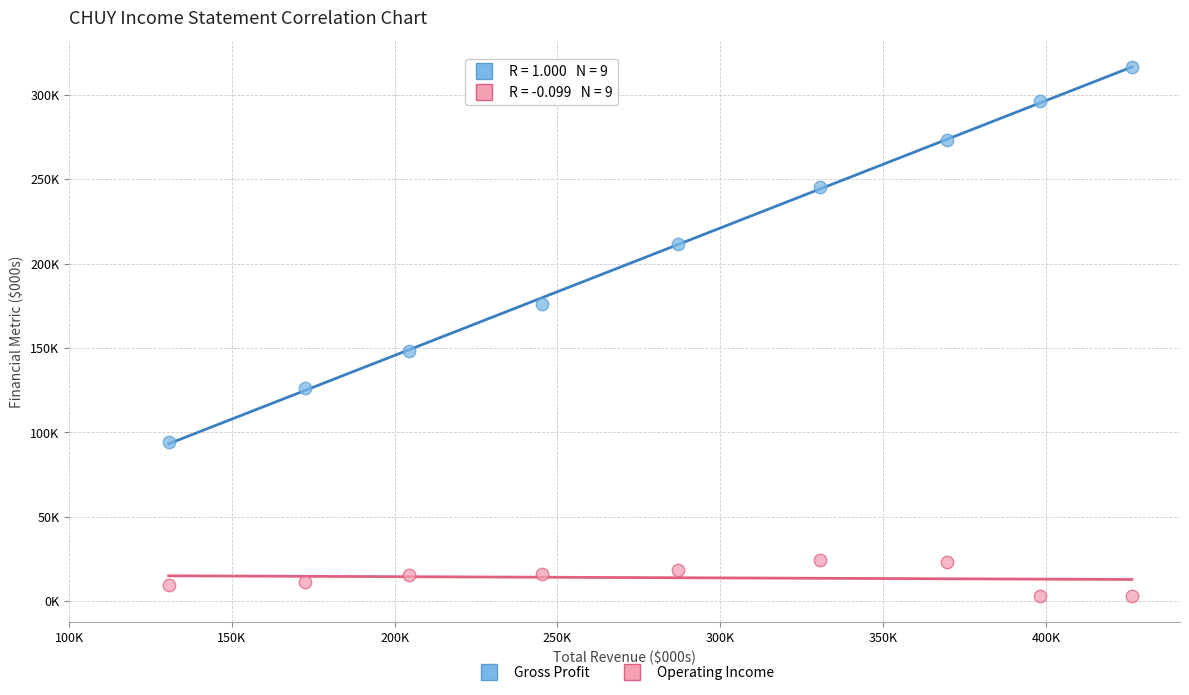

Which series contains the lowest Y value?

Operating Income